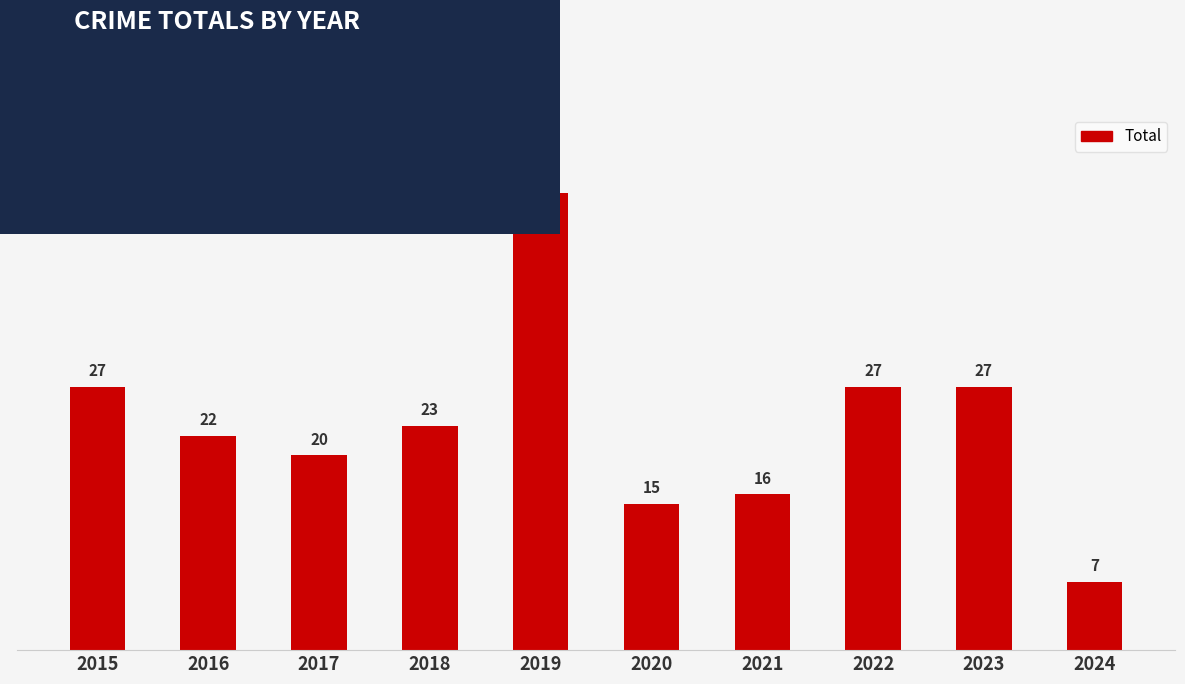

At which category does the chart reach its minimum across all series?

2024